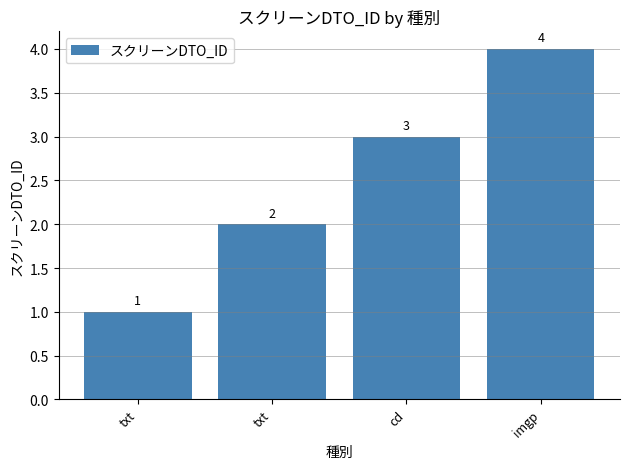

How many bars are there in total?

4